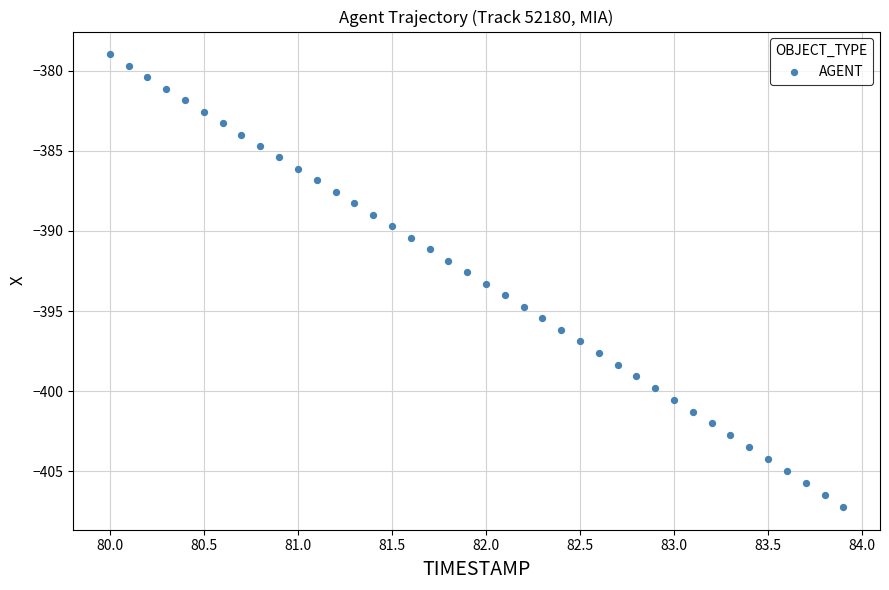

What is the range of X values (max minus min)?

3.9